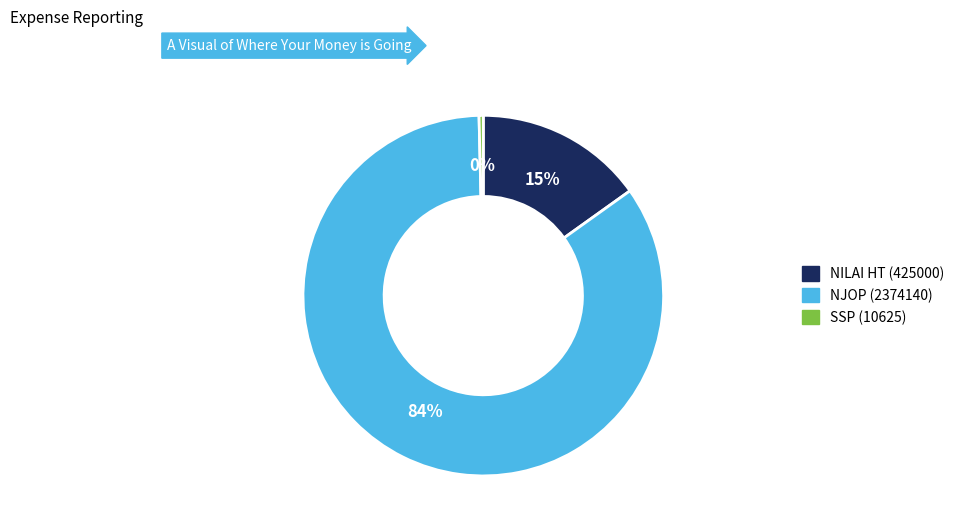

Which has a higher value, NILAI HT (425000) or NJOP (2374140)?

NJOP (2374140)